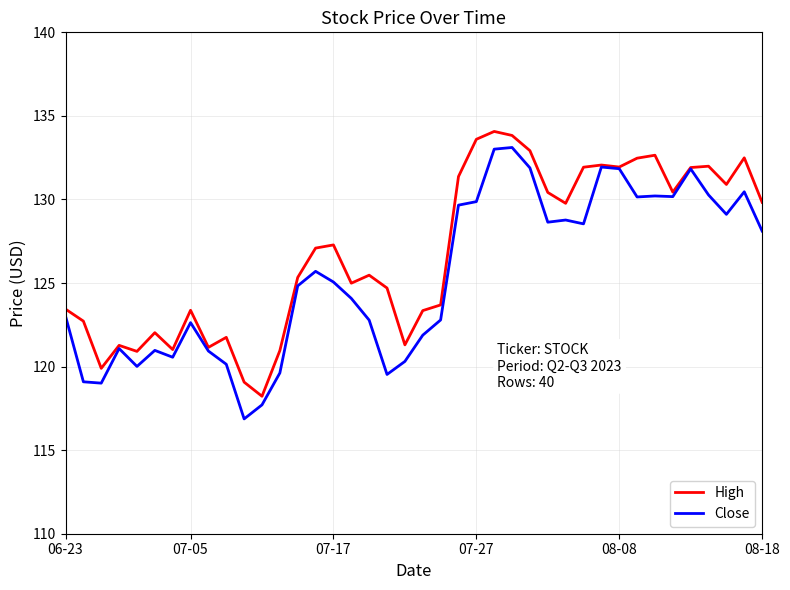

Which series has the largest total across all categories?

High